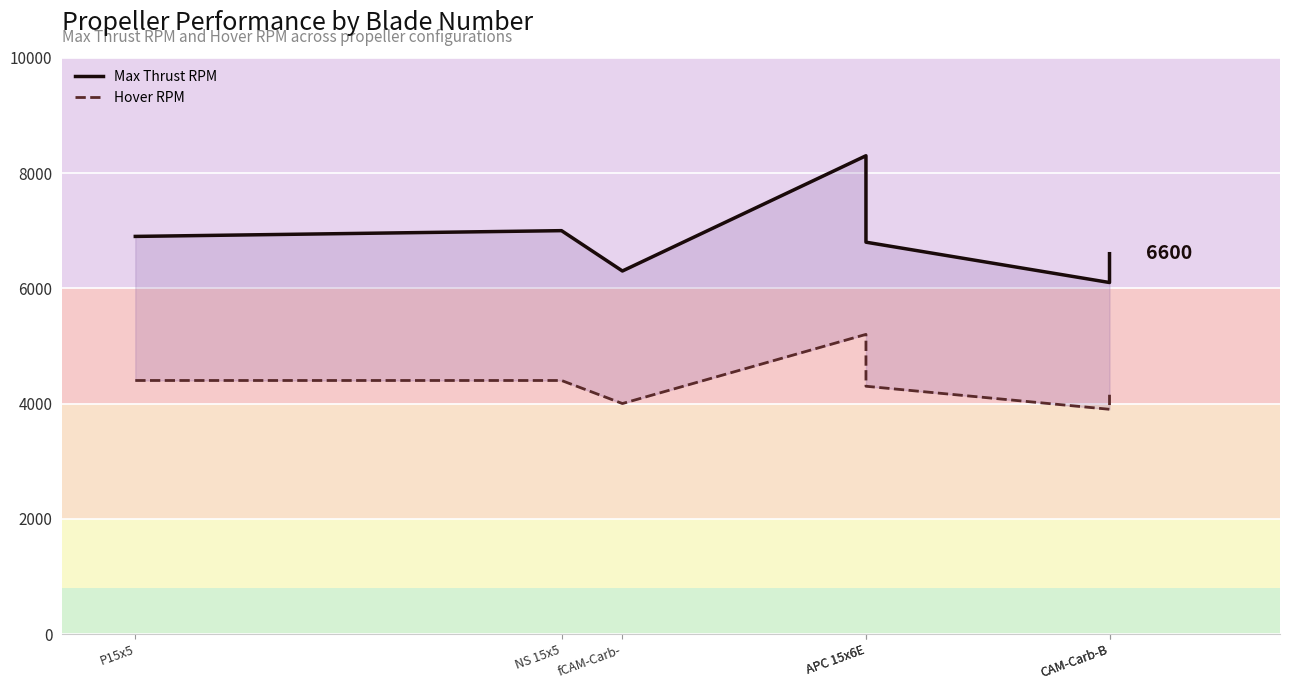

True or false: Hover RPM and Max Thrust RPM cross at least once.

False